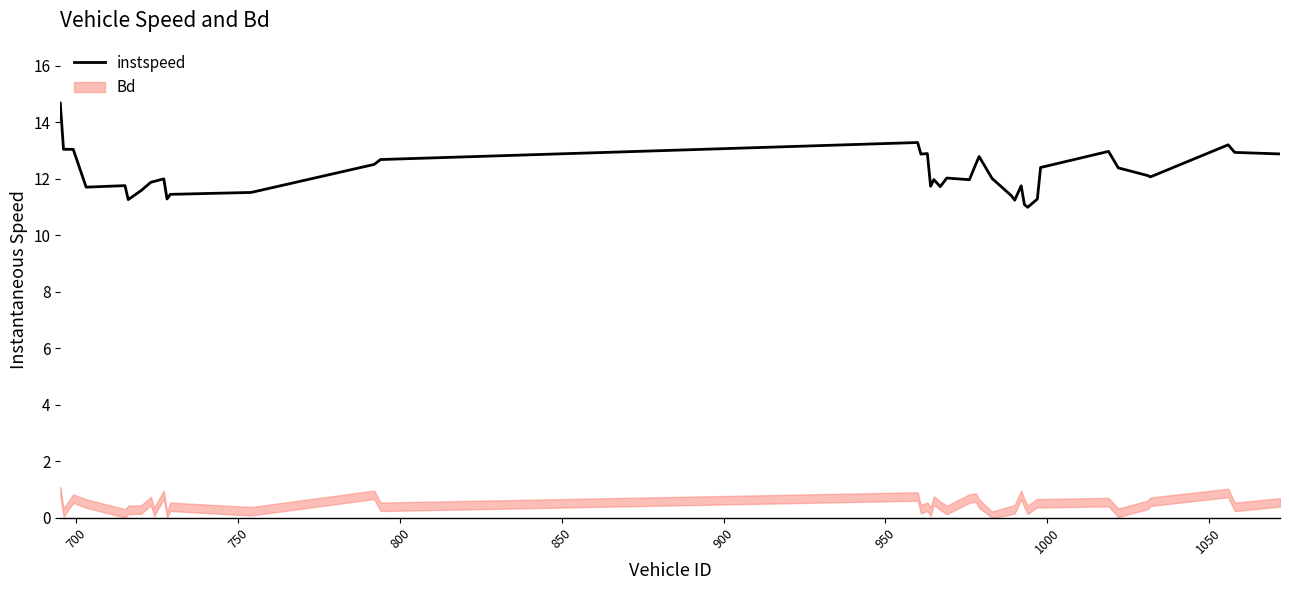

What is the minimum value shown in the chart?

11.0